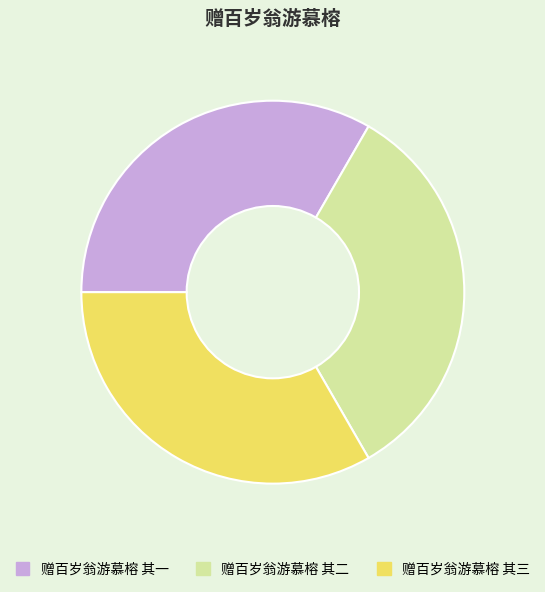

Count the number of slices in the pie.

3